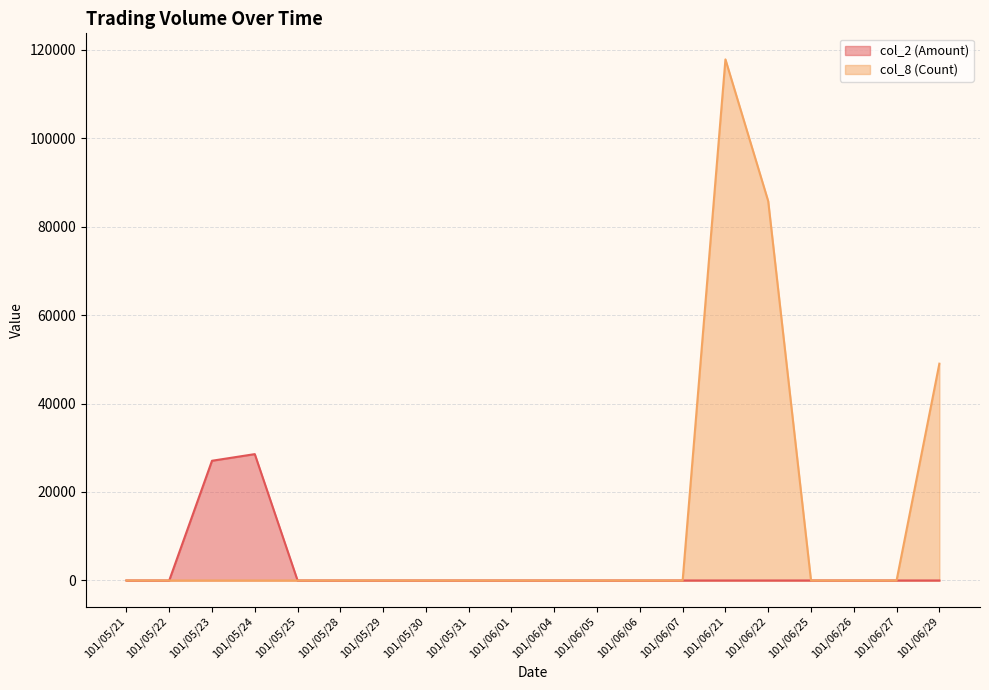

What is the difference between the maximum and minimum values in the col_2 (Amount) series?

28560